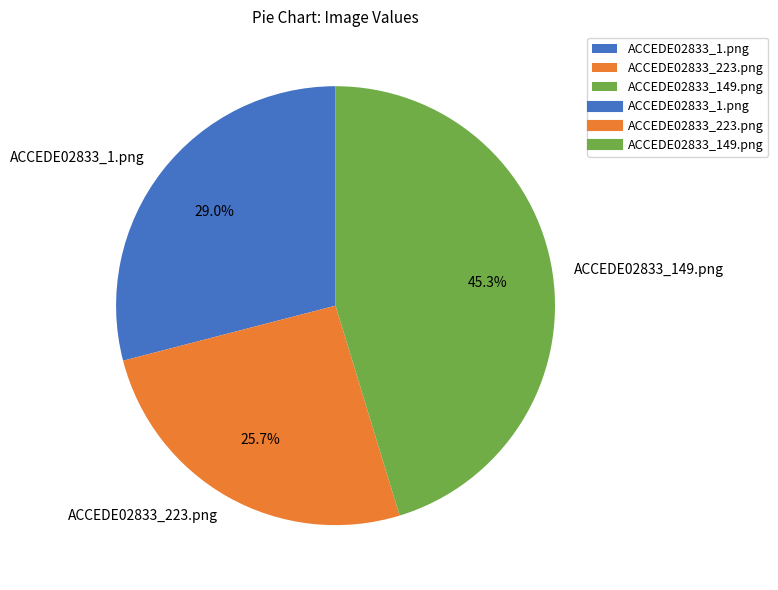

The ACCEDE02833_149.png slice represents 45% of the pie. True or false?

True